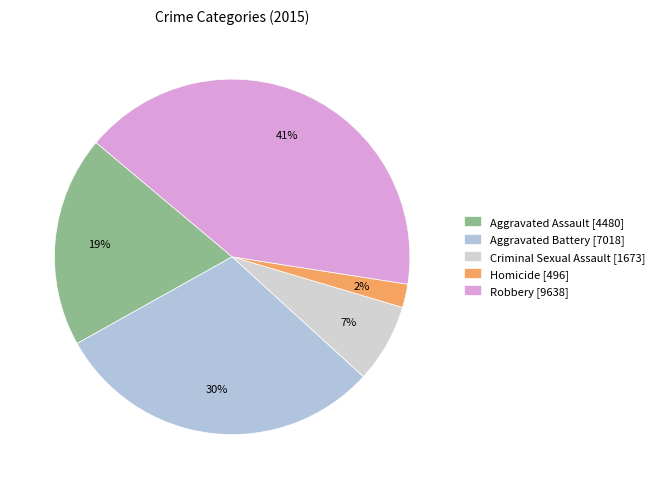

What is the largest slice in the pie chart?

Robbery